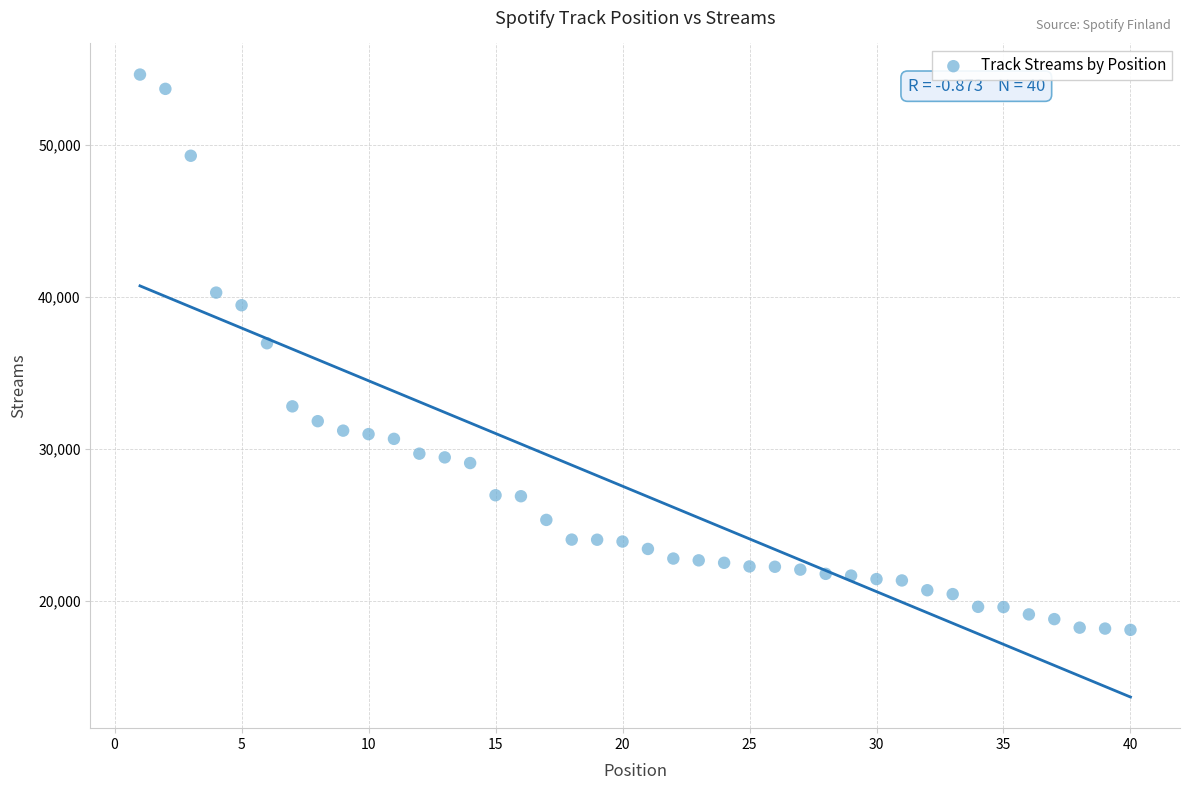

What is the range of Y values (max minus min)?

36504